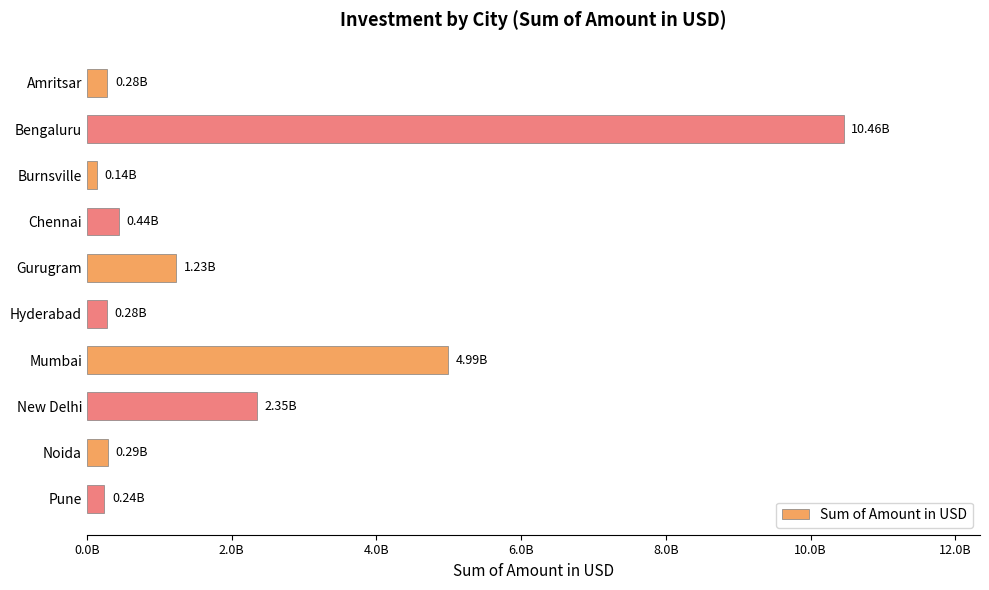

At which category does the chart reach its peak across all series?

Bengaluru